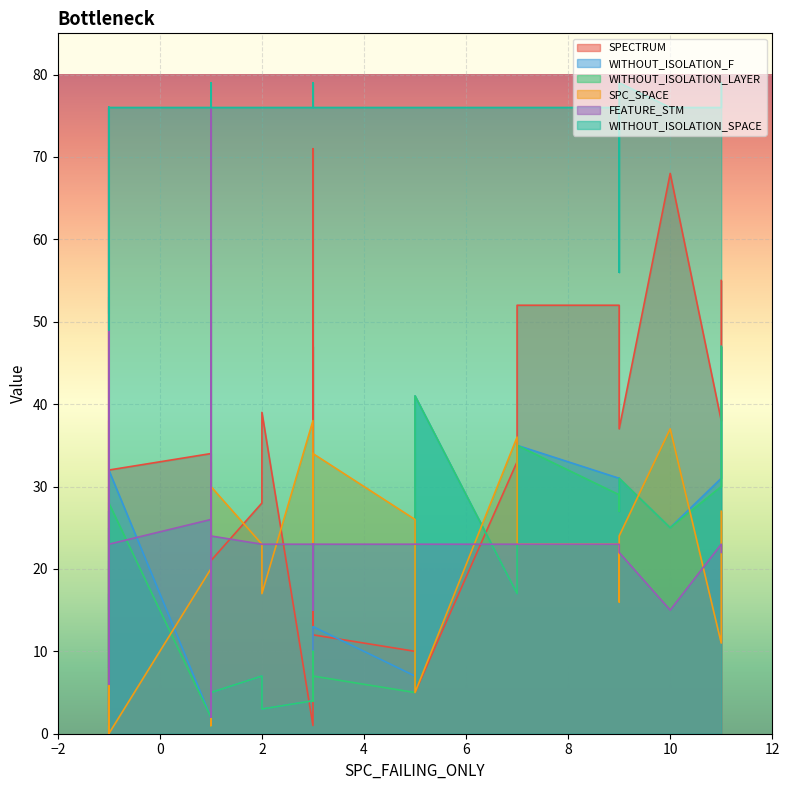

What is the sum of all SPECTRUM values?

1184